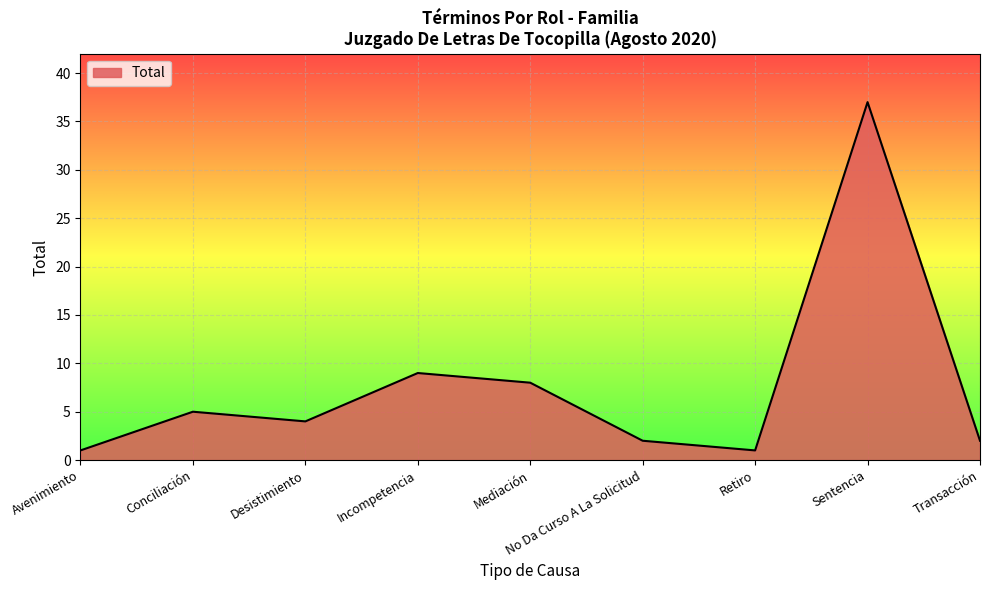

How many distinct data groups are displayed?

1